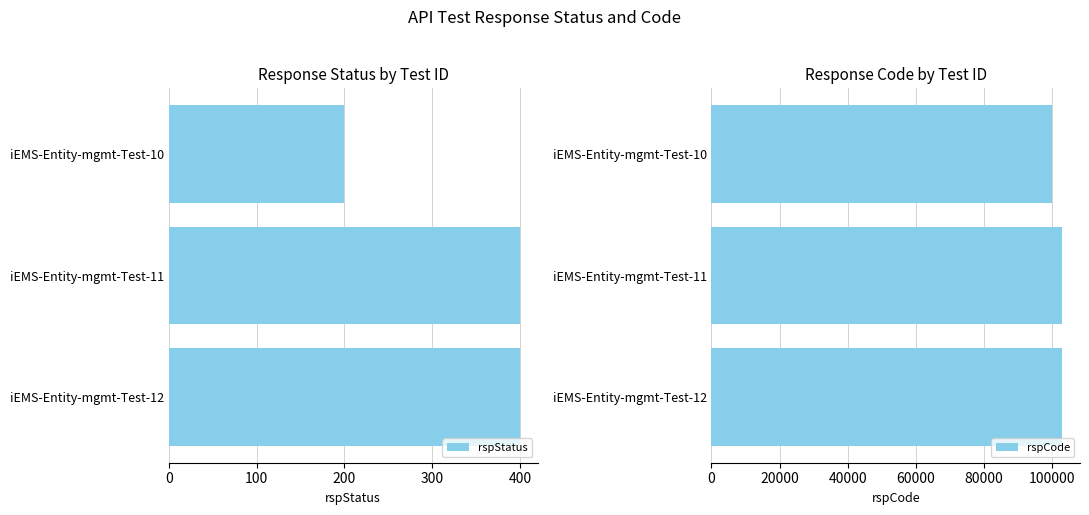

Are the bars grouped side by side (vs. stacked)?

Yes